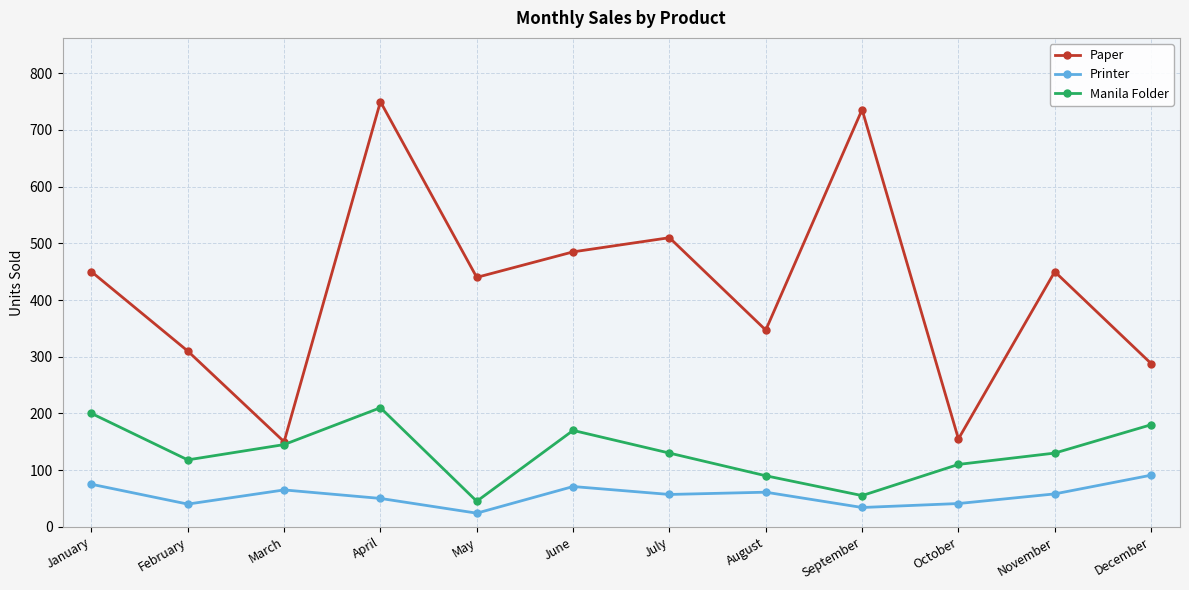

Does the chart have visible grid lines?

Yes